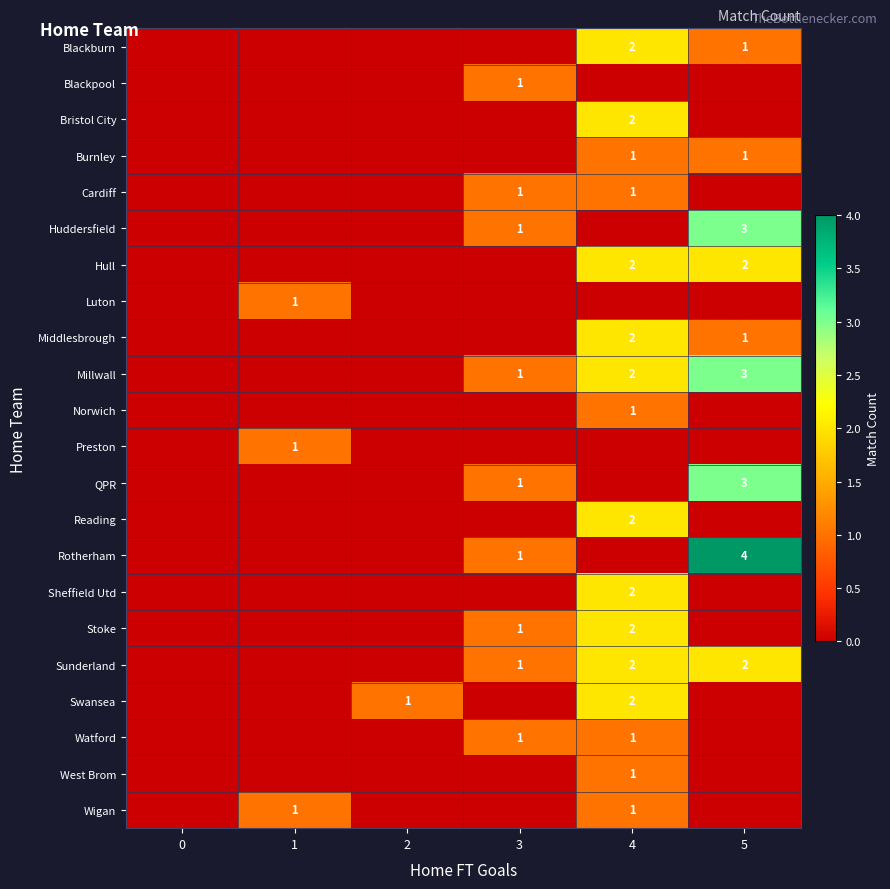

What is the difference between the highest and lowest values at 5?

4